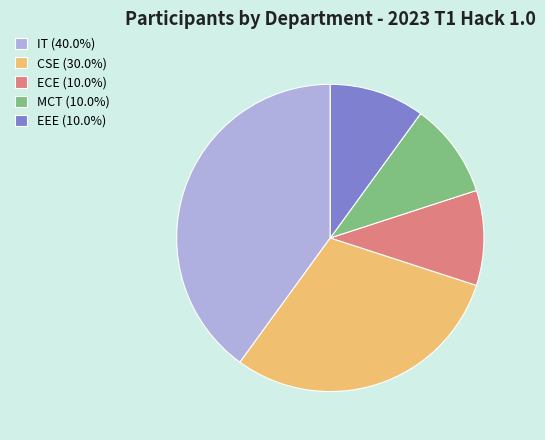

Is it true that MCT is 19% of the pie?

False